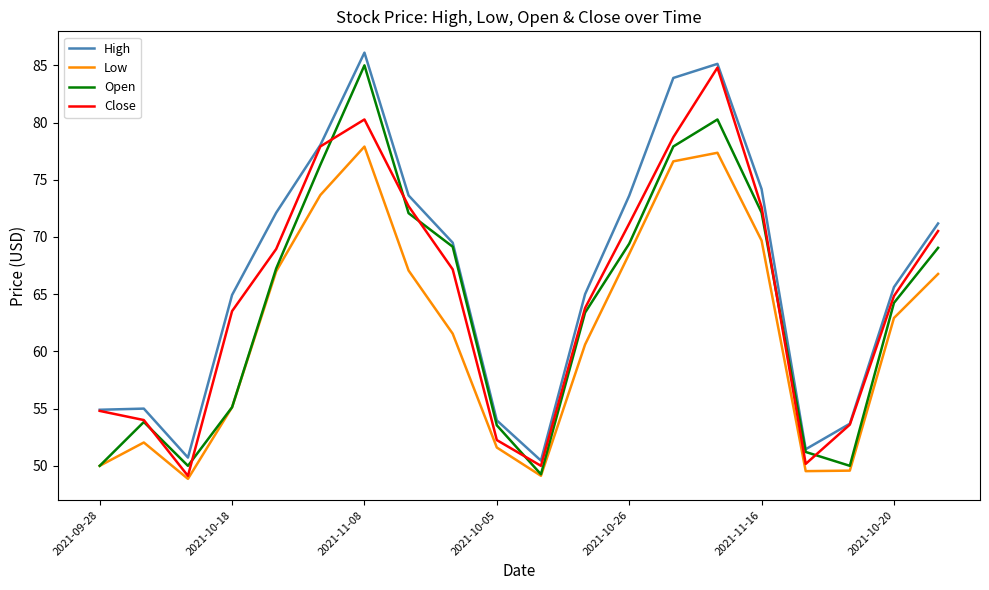

What is the average value of the Close series?

65.0